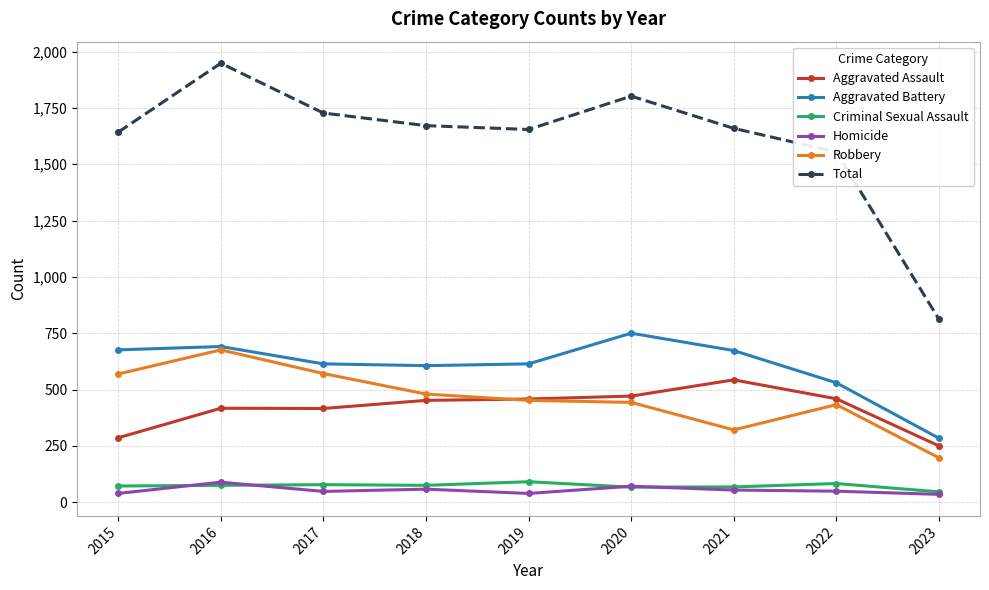

The Total series shows 1802 at 2020. True or false?

True